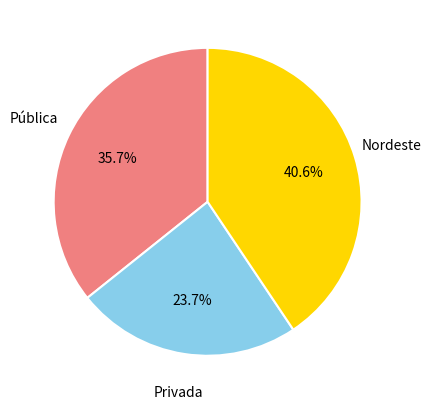

How many slices are in this pie chart?

3